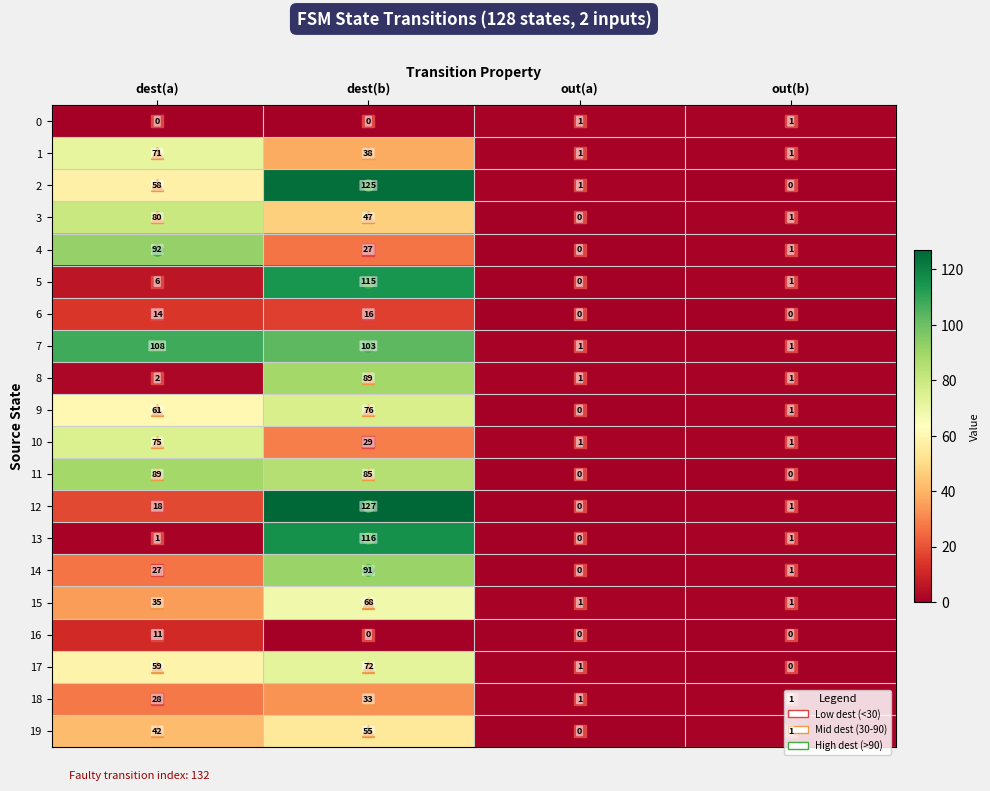

How many values in the 6 series are below 14?

2